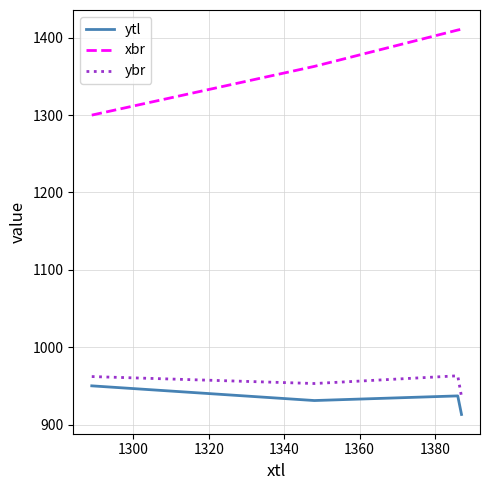

What is the minimum value shown in the chart?

913